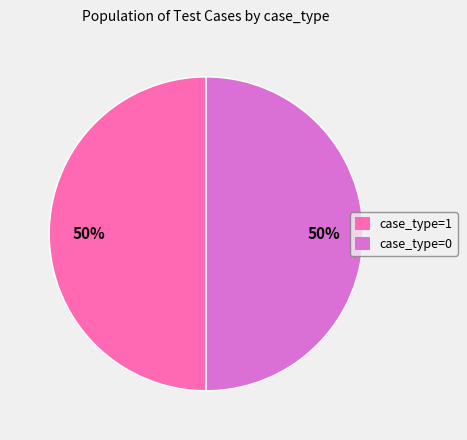

To the nearest percent, what is the combined percentage of case_type=1 and case_type=0?

100%